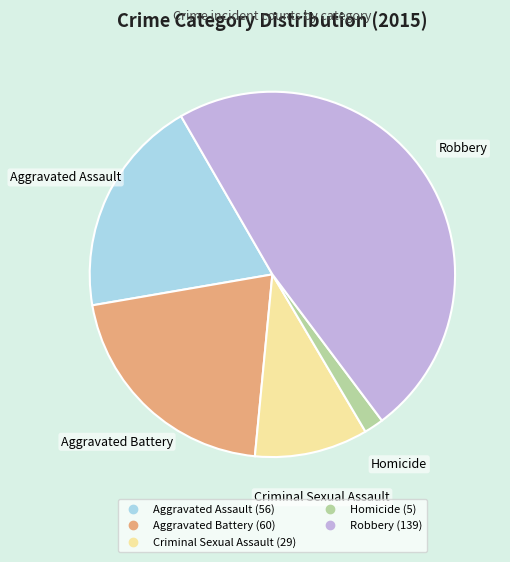

Approximately how many times larger is the value at Robbery compared to Aggravated Assault?

2.5